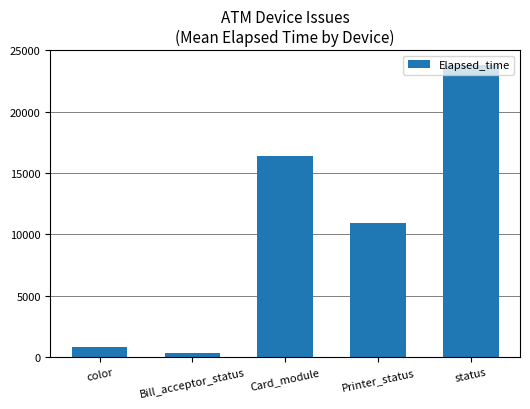

At which category does the chart reach its minimum across all series?

Bill_acceptor_status